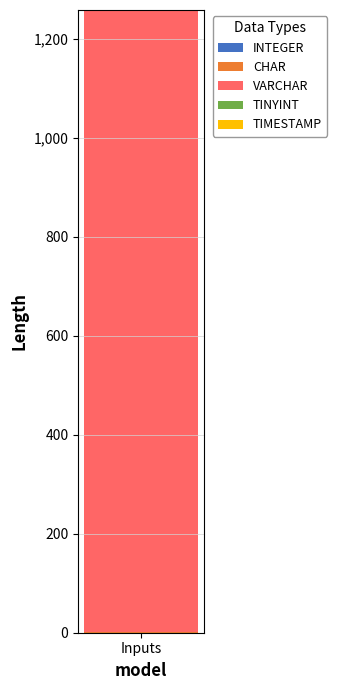

Are the bars grouped side by side (vs. stacked)?

No